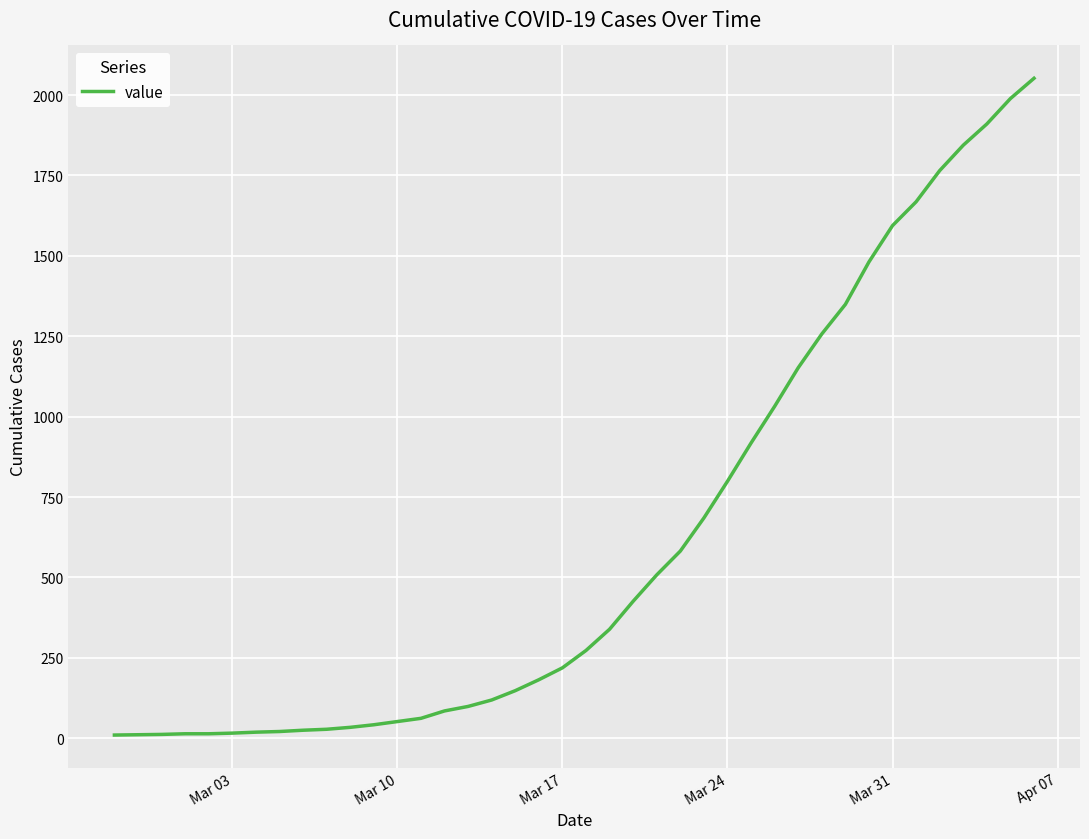

What is the greatest value displayed?

2052